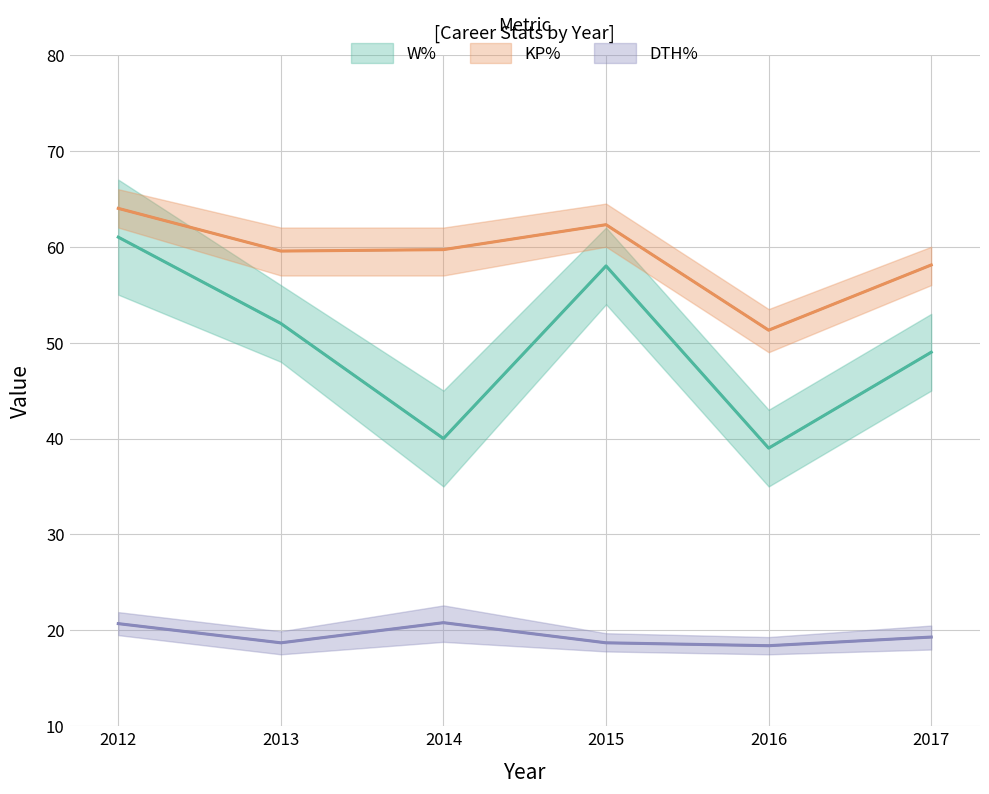

Is the value of DTH% at 2016 greater than the value of KP% at 2015?

No